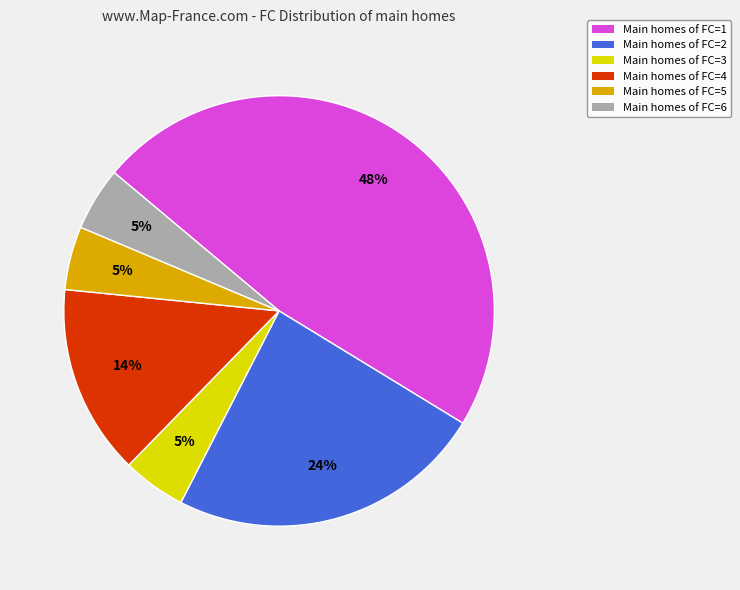

How many segments does this pie chart have?

6